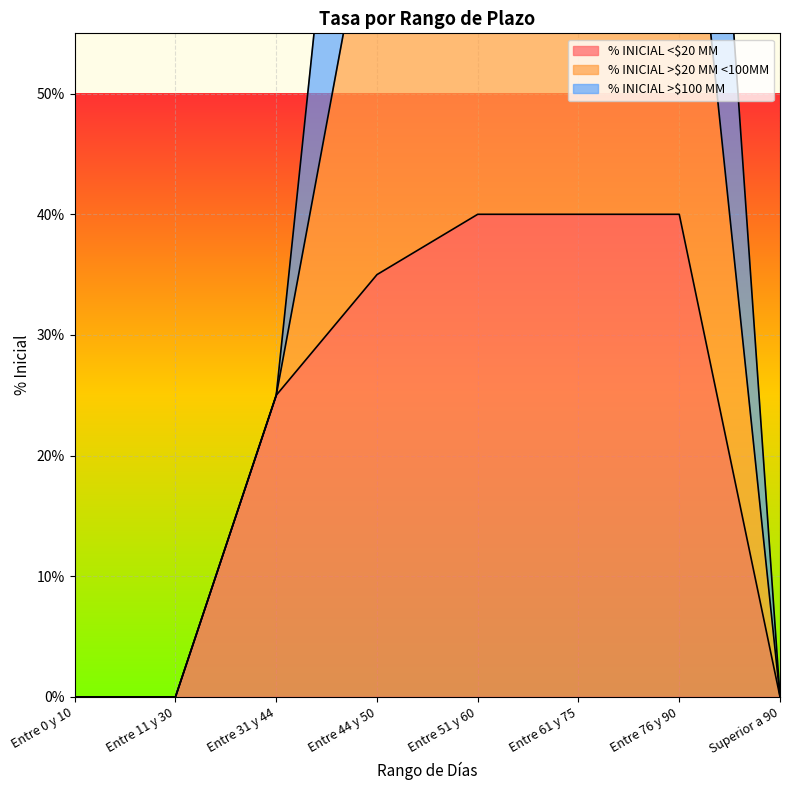

Between Entre 51 y 60 and Entre 0 y 10, which is larger?

Entre 51 y 60